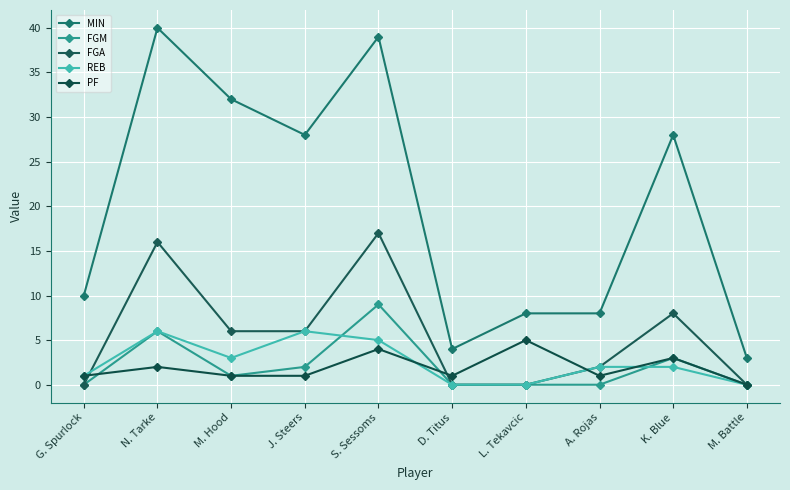

True or false: FGA and PF intersect in this chart.

True